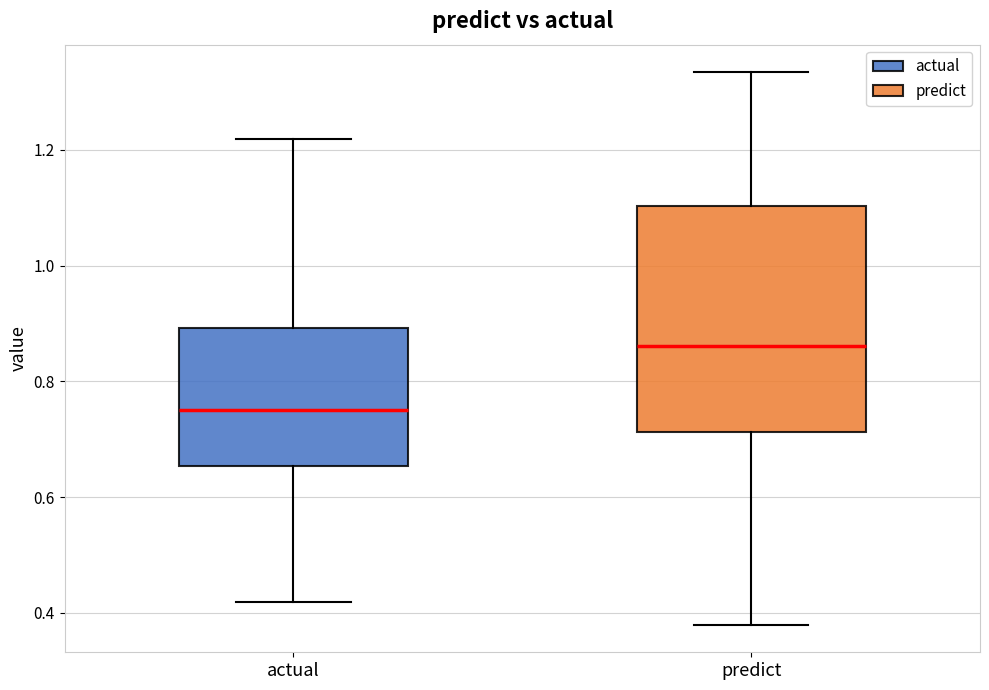

Reading left to right, read every box against the y-axis: the position of its median line, the range the box covers, and the ends of its whiskers. The values are not printed on the chart, so give them approximately, as read against the axis.

actual: median 0.74, box 0.66 to 0.90, whiskers 0.42 to 1.22
predict: median 0.86, box 0.72 to 1.10, whiskers 0.38 to 1.34